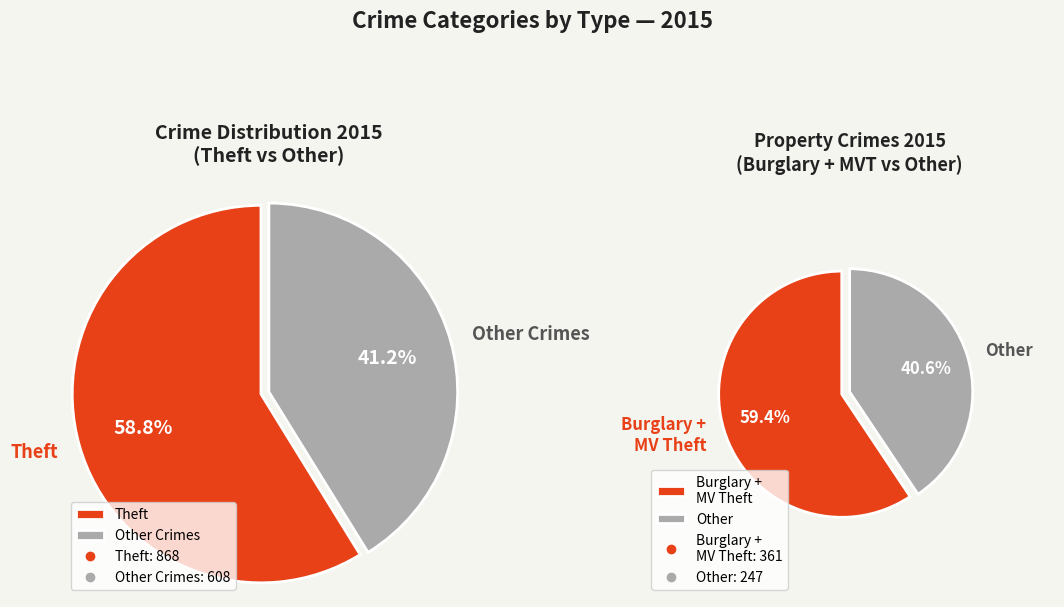

Combined, do Homicide and Criminal Sexual Assault account for over 50%?

No